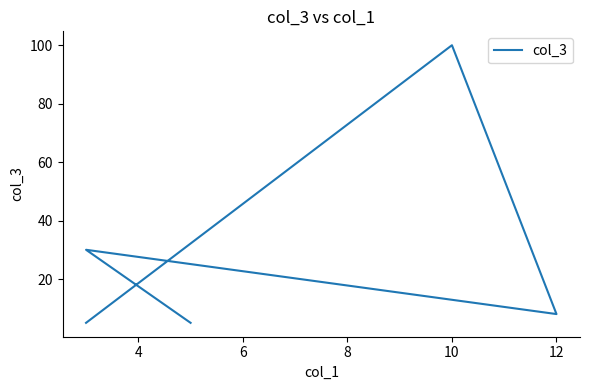

What is the difference between the maximum and minimum values?

95